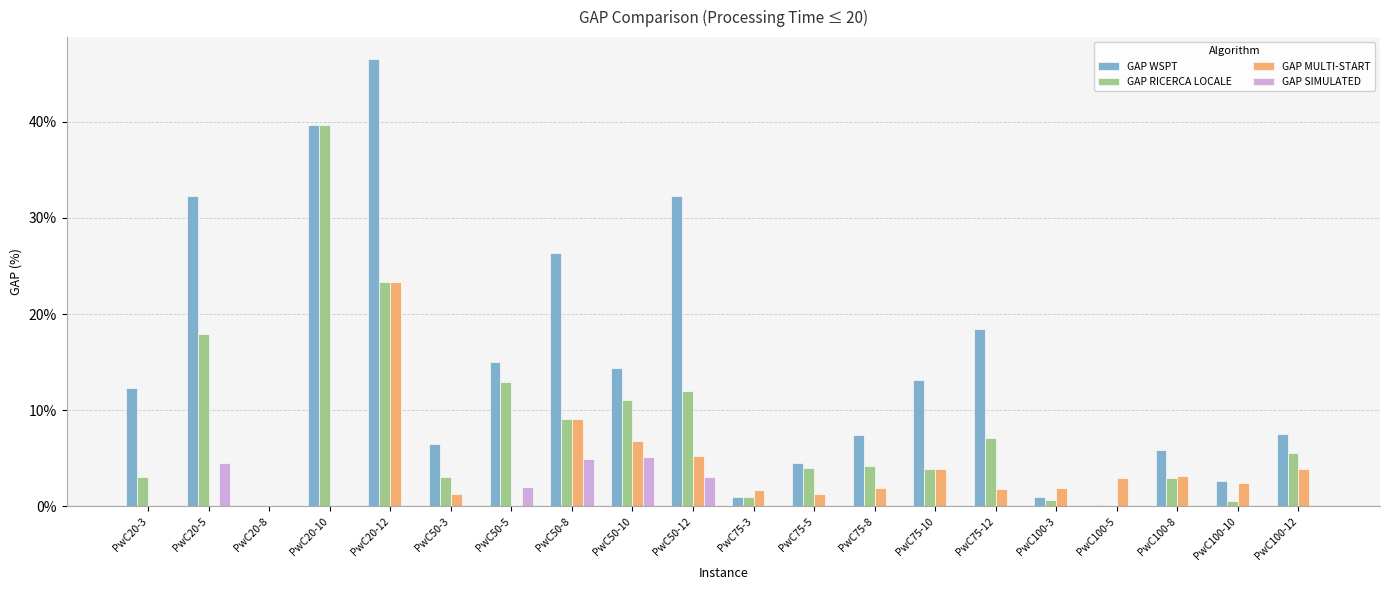

Between PwC20-3 and PwC20-8, which series saw the biggest shift?

GAP WSPT